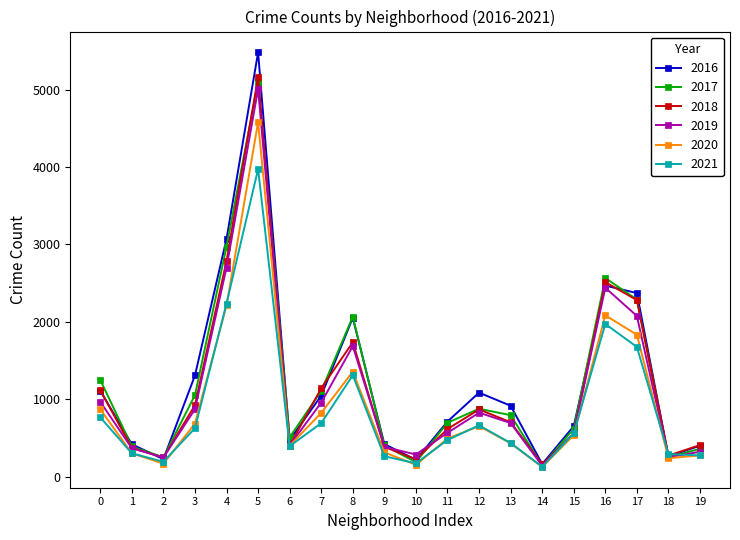

What is the sum of all 2017 values?

23890